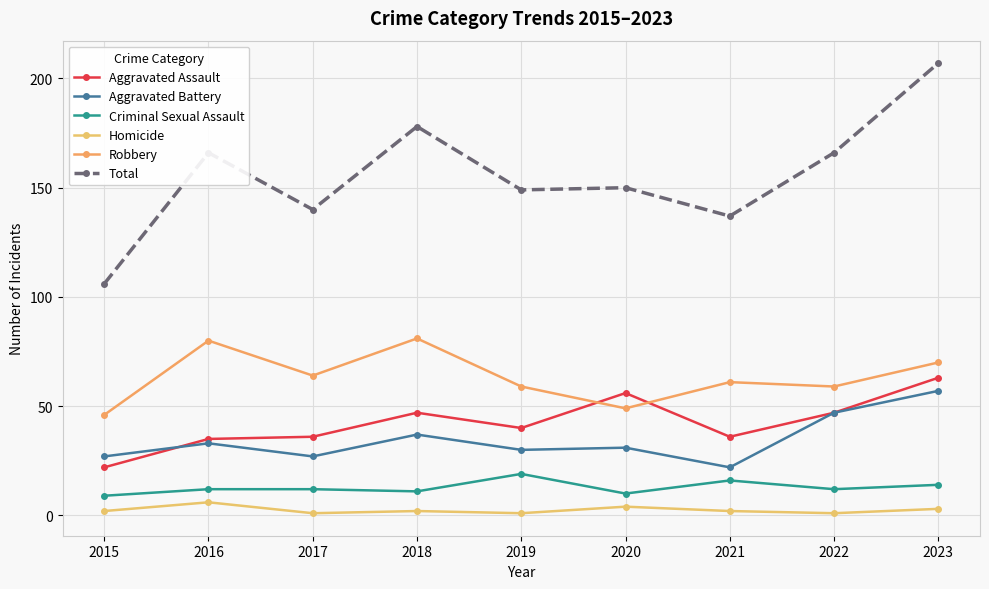

Where does the Aggravated Battery series first go above 31?

2016